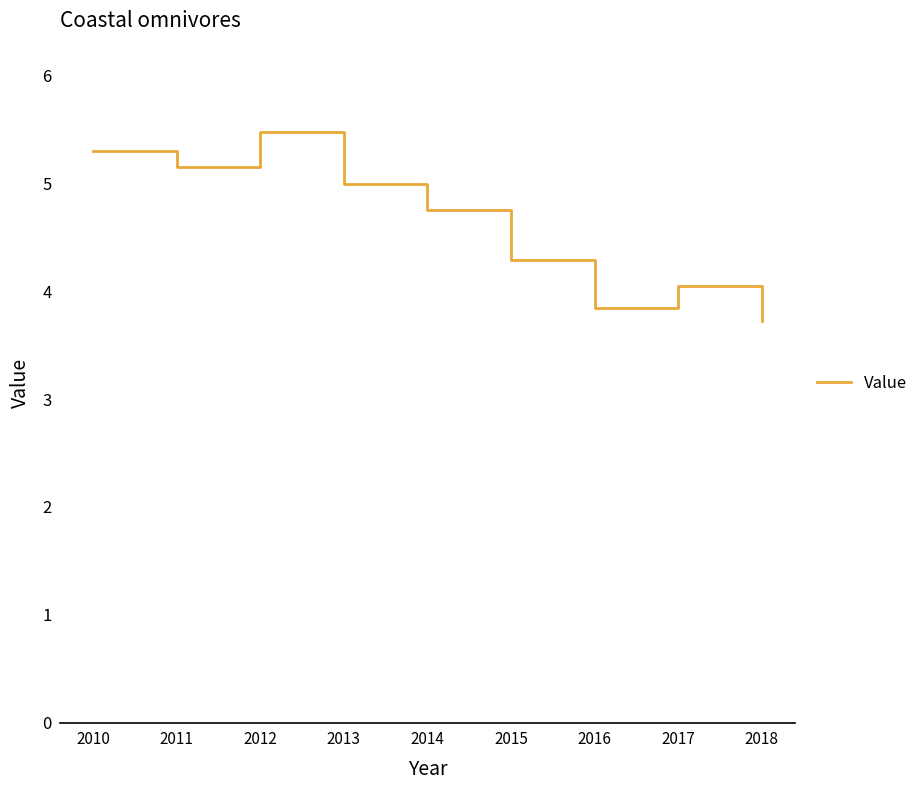

How many lines are shown in the chart?

1